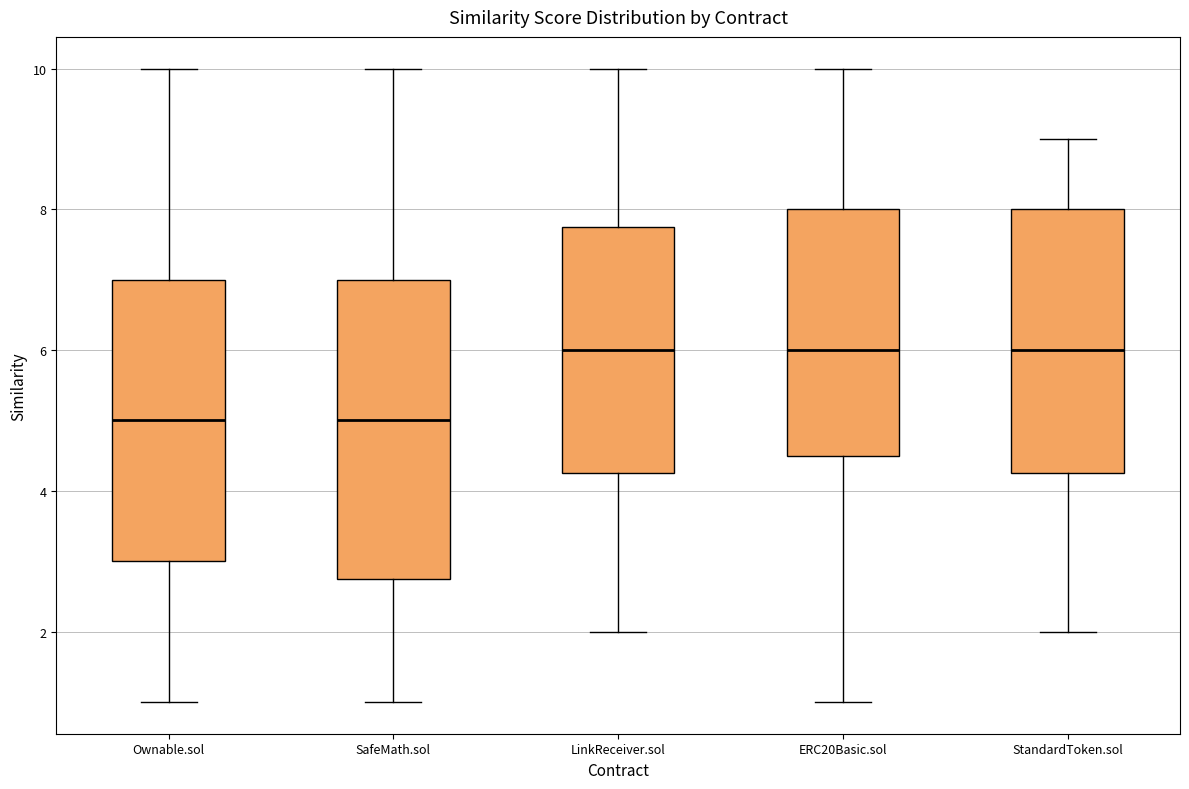

Reading left to right, transcribe this box plot: for each box, give where its median line is, the range the box spans, and where its two whiskers end, as read against the y-axis. The values are not printed on the chart, so give them approximately, as read against the axis.

Ownable.sol: median 5.0, box 3.0 to 7.0, whiskers 1.0 to 10.0
SafeMath.sol: median 5.0, box 2.8 to 7.0, whiskers 1.0 to 10.0
LinkReceiver.sol: median 6.0, box 4.2 to 7.8, whiskers 2.0 to 10.0
ERC20Basic.sol: median 6.0, box 4.6 to 8.0, whiskers 1.0 to 10.0
StandardToken.sol: median 6.0, box 4.2 to 8.0, whiskers 2.0 to 9.0